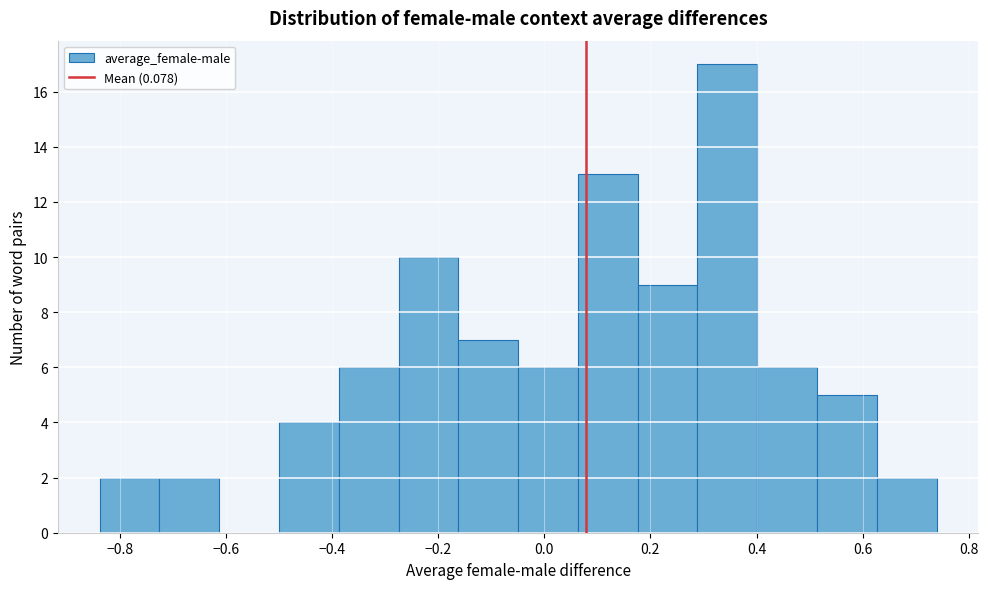

How tall is the bar that spans -0.50 to -0.38 on the x-axis? Neither the bar edges nor the heights are printed on the chart, so give them approximately, as read against the axes.

4